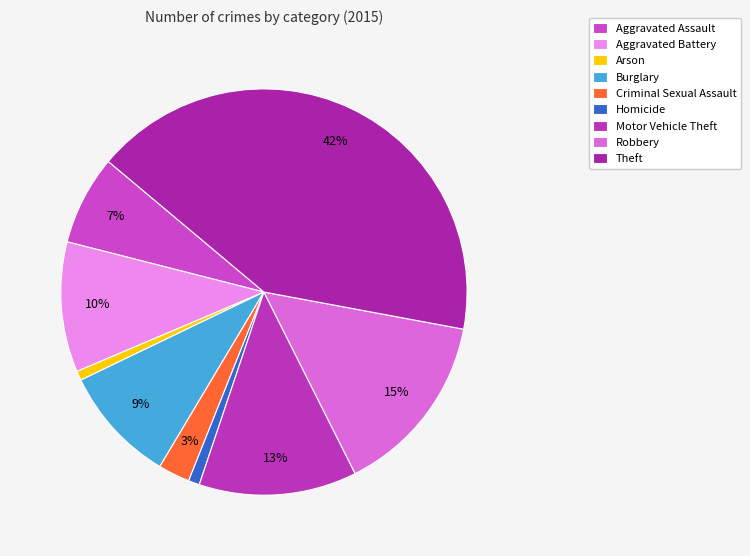

Which category has the biggest portion of the pie?

Theft